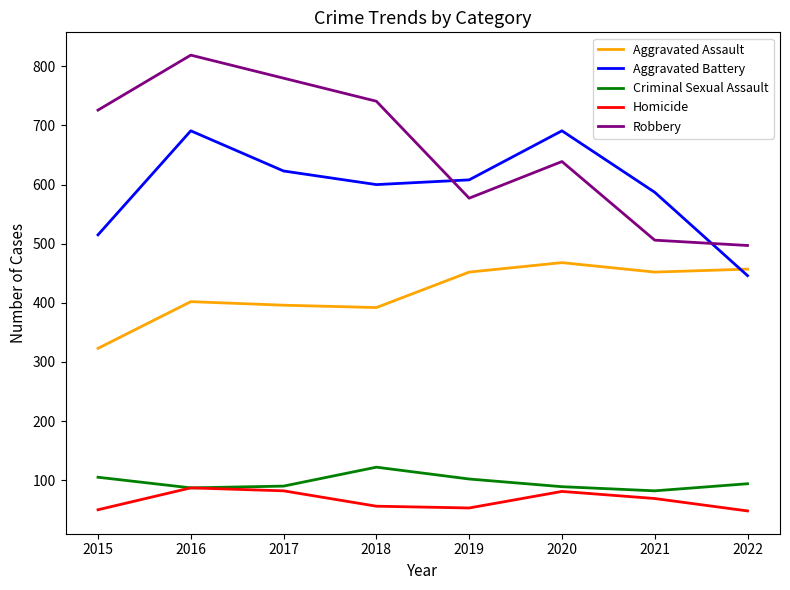

Which series has the largest range (max minus min)?

Robbery